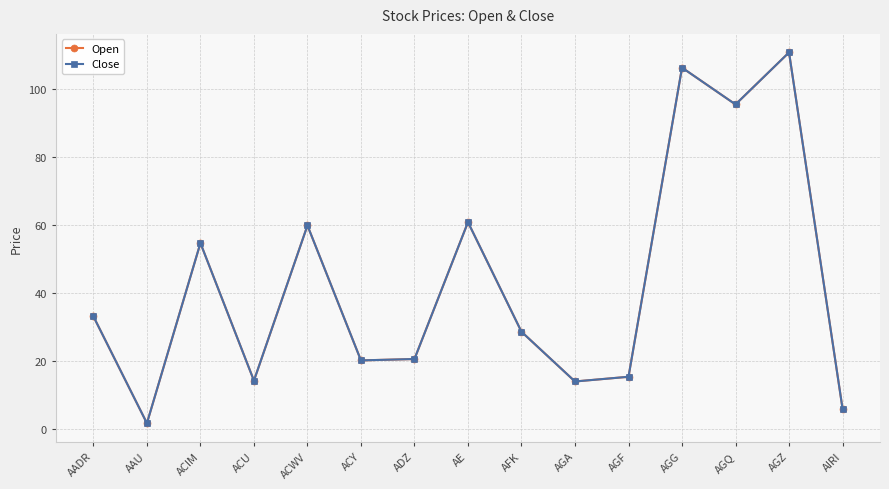

Is this an area chart (filled region under the line)?

No